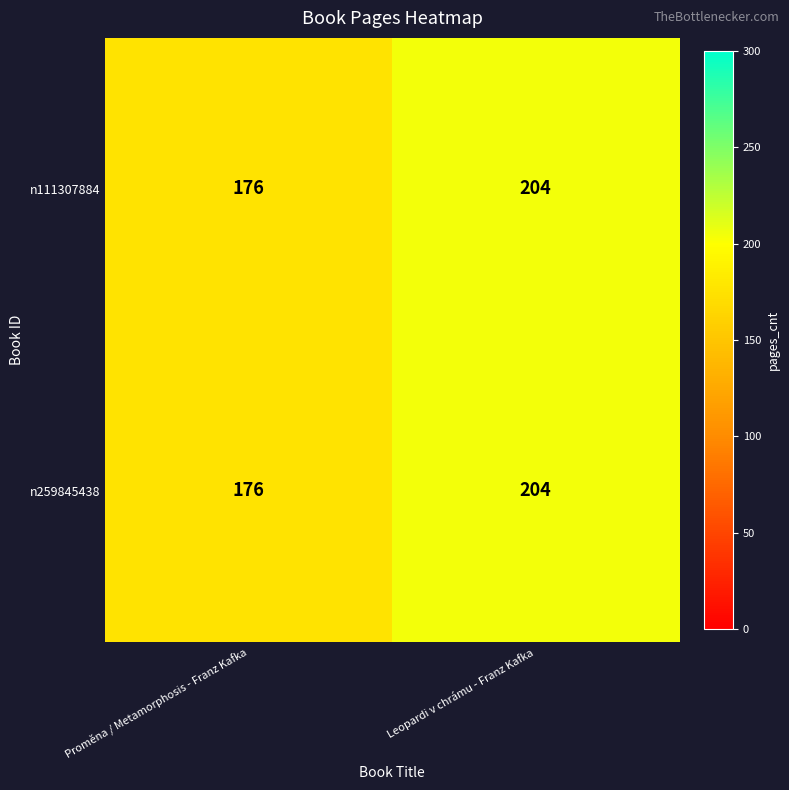

What is the smallest value displayed?

176